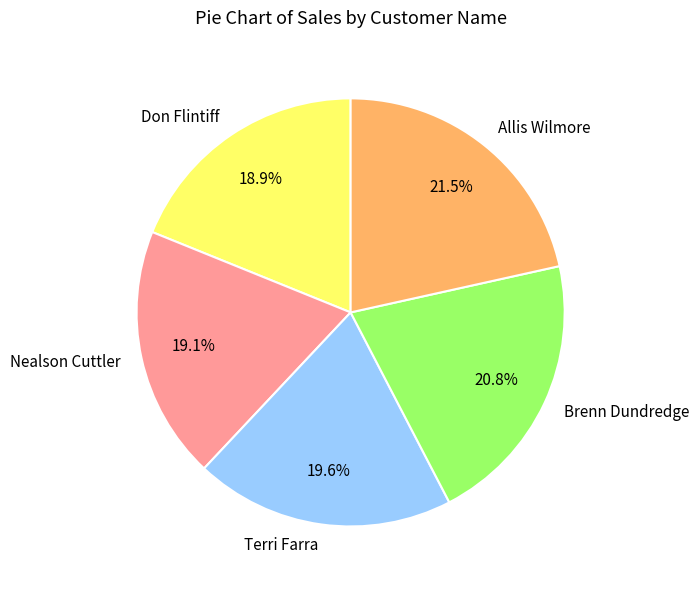

To the nearest percent, what is the combined percentage of Brenn Dundredge and Don Flintiff?

40%